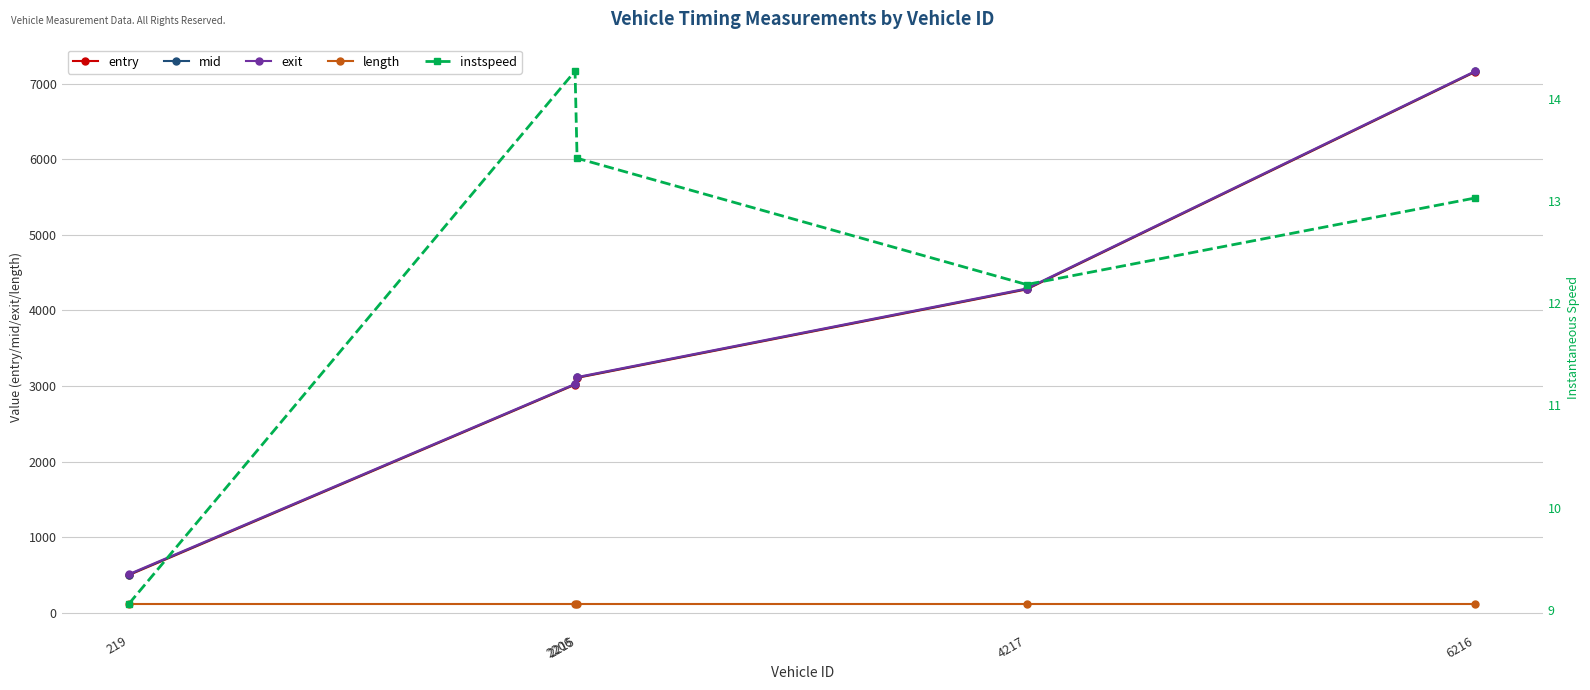

What is the value of the entry point at the 2nd from the left?

3017.9